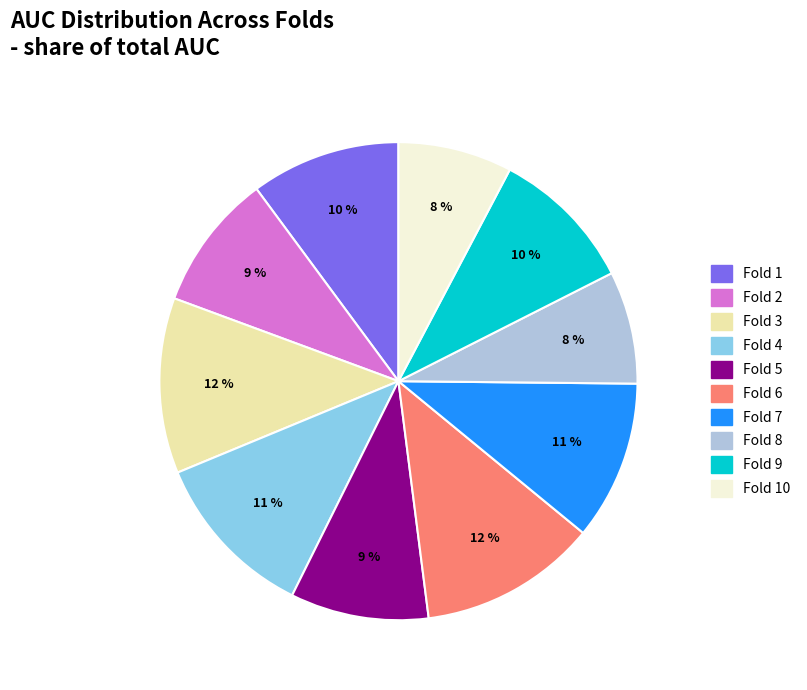

Combined, do Fold 8 and Fold 1 account for over 50%?

No